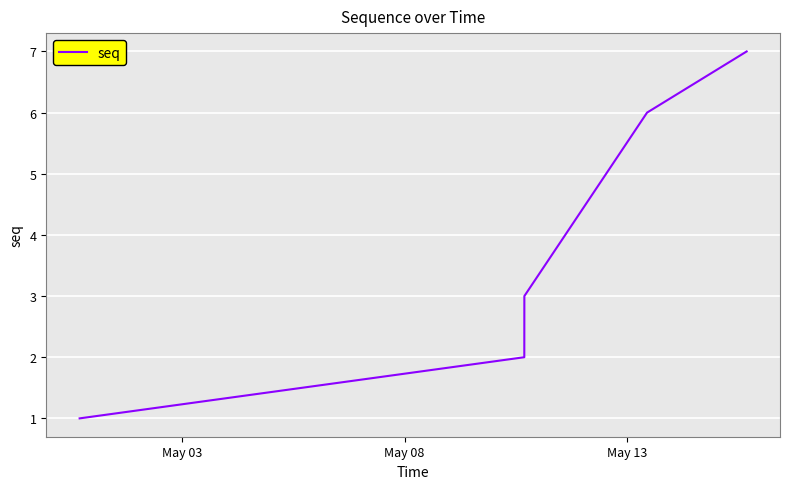

Does the chart have visible grid lines?

Yes